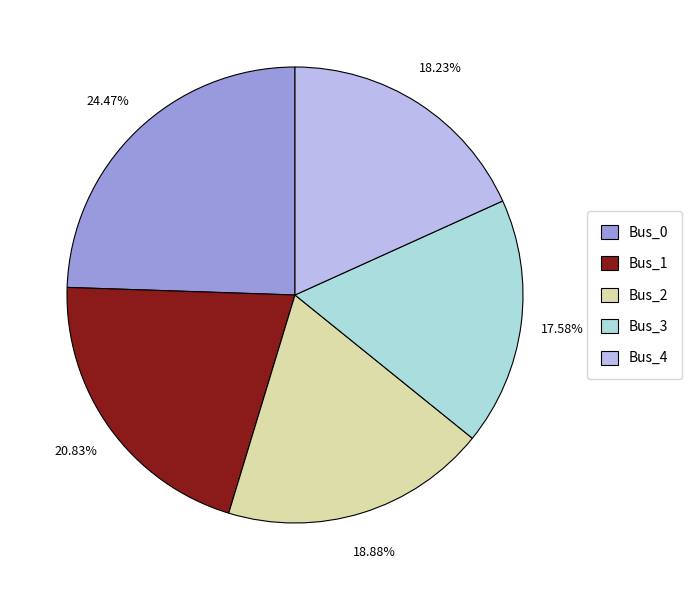

True or false: Bus_0 accounts for 38% of the total.

False